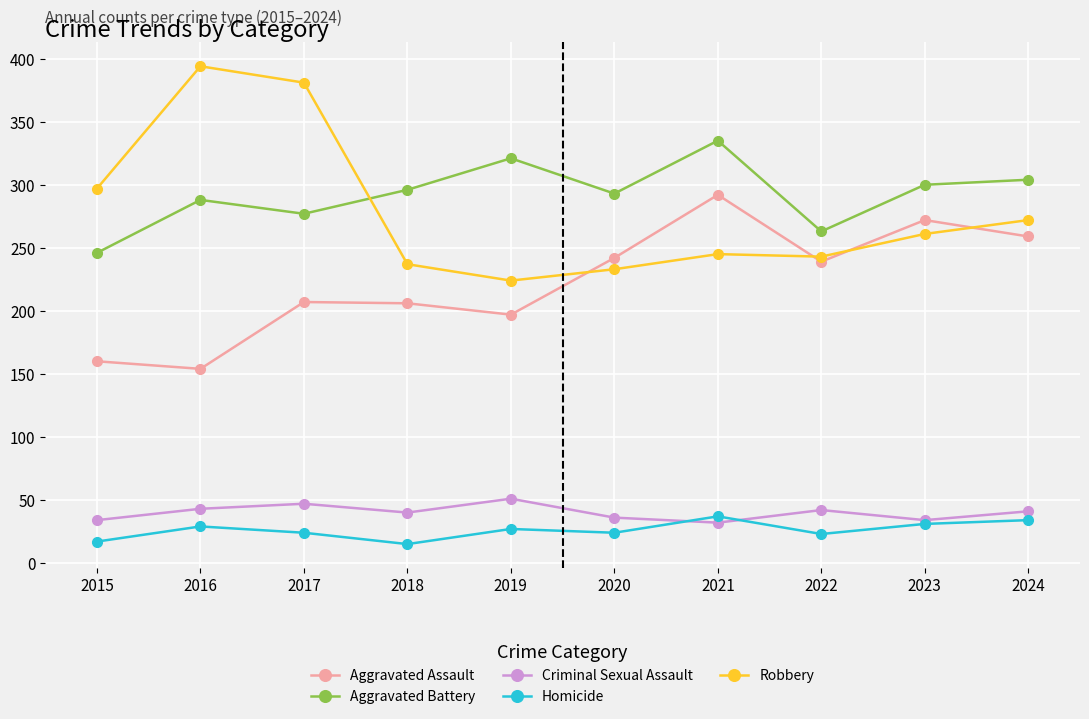

True or false: Robbery has more than 2 points higher than both neighbors.

False